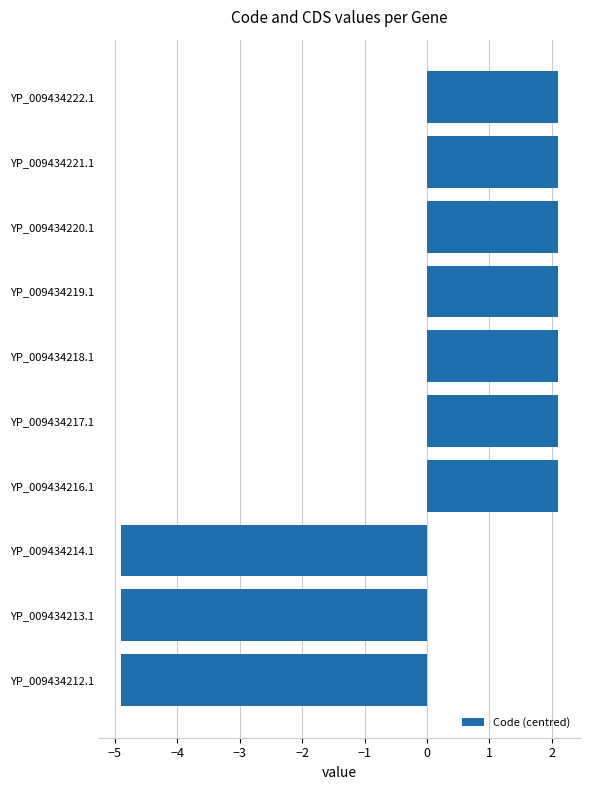

True or false: the data shows 2.1 at YP_009434216.1.

True